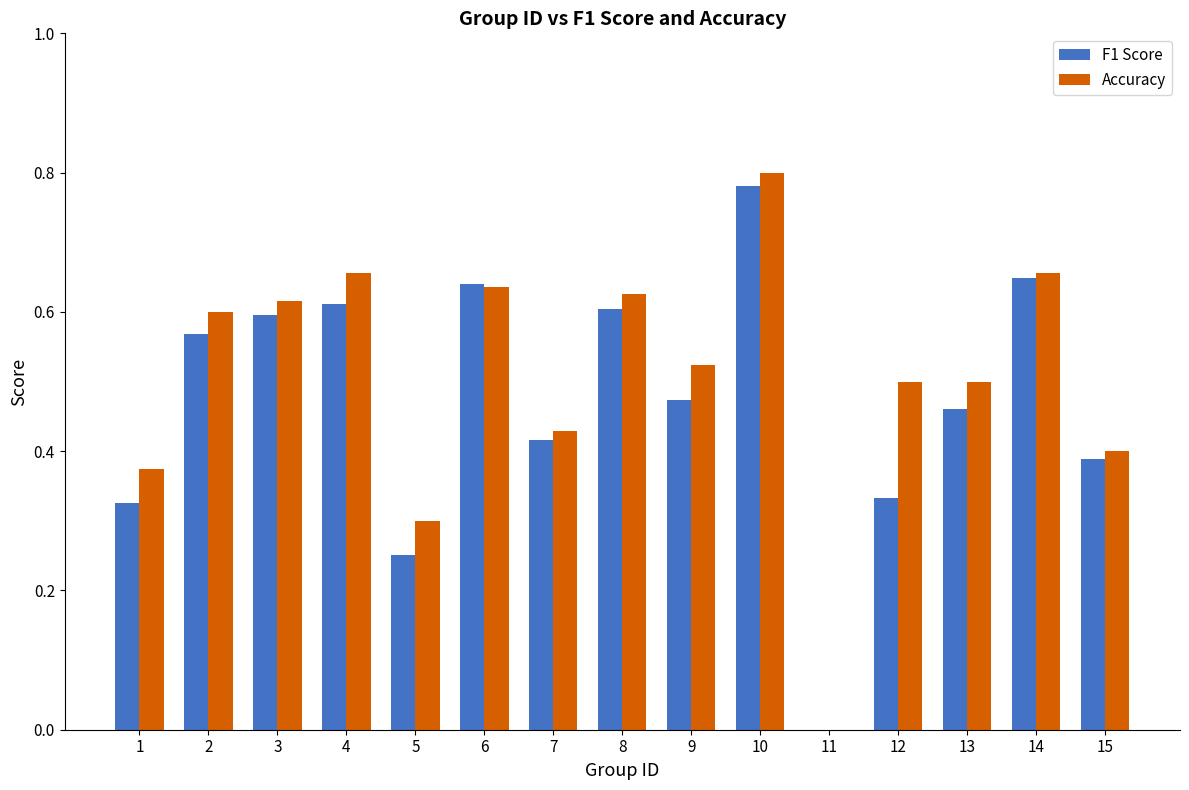

How many data points in F1 Score are above 0?

14